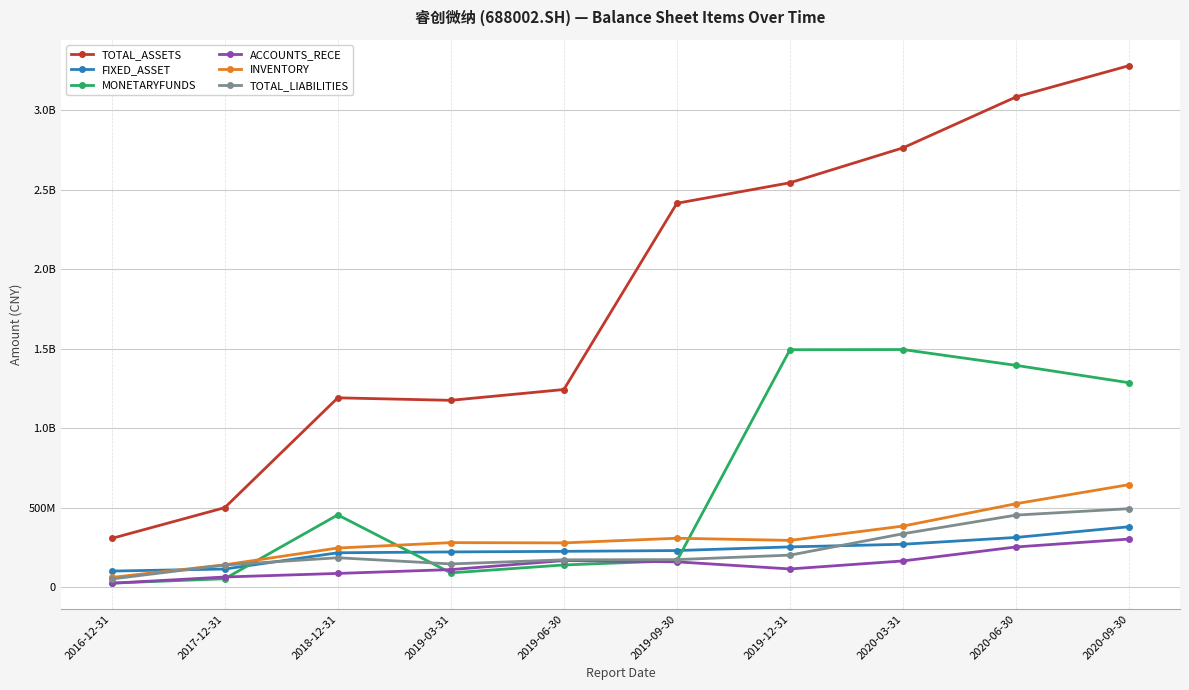

List the series in order of their peak value, lowest first.

ACCOUNTS_RECE, FIXED_ASSET, TOTAL_LIABILITIES, INVENTORY, MONETARYFUNDS, TOTAL_ASSETS